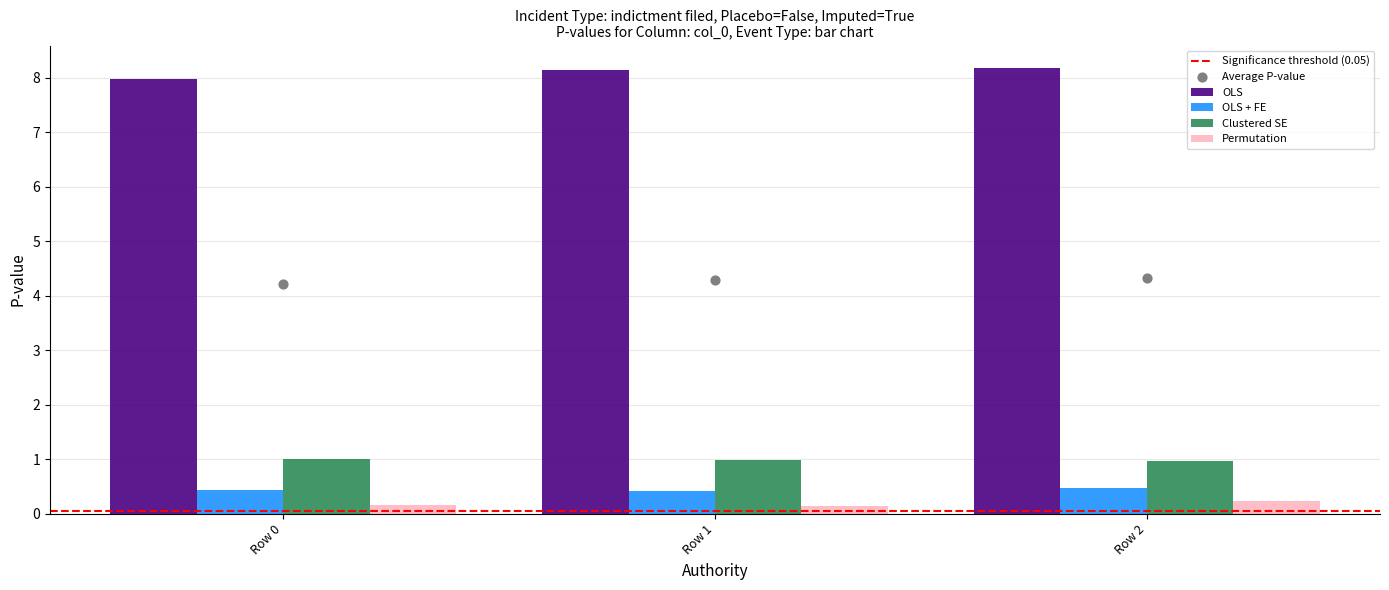

What are all the series names shown in the legend?

OLS, OLS + FE, Clustered SE, Permutation